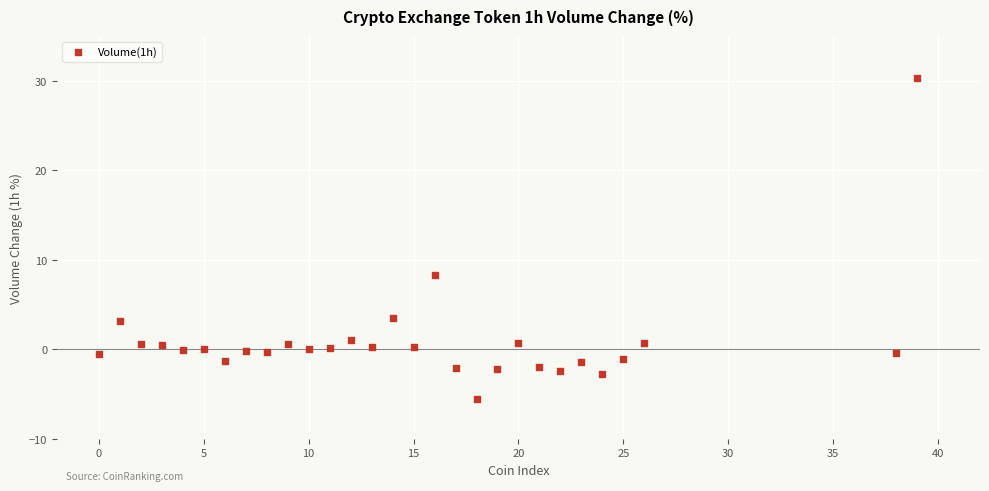

What Y value in the scatter plot is closest to 12?

8.3